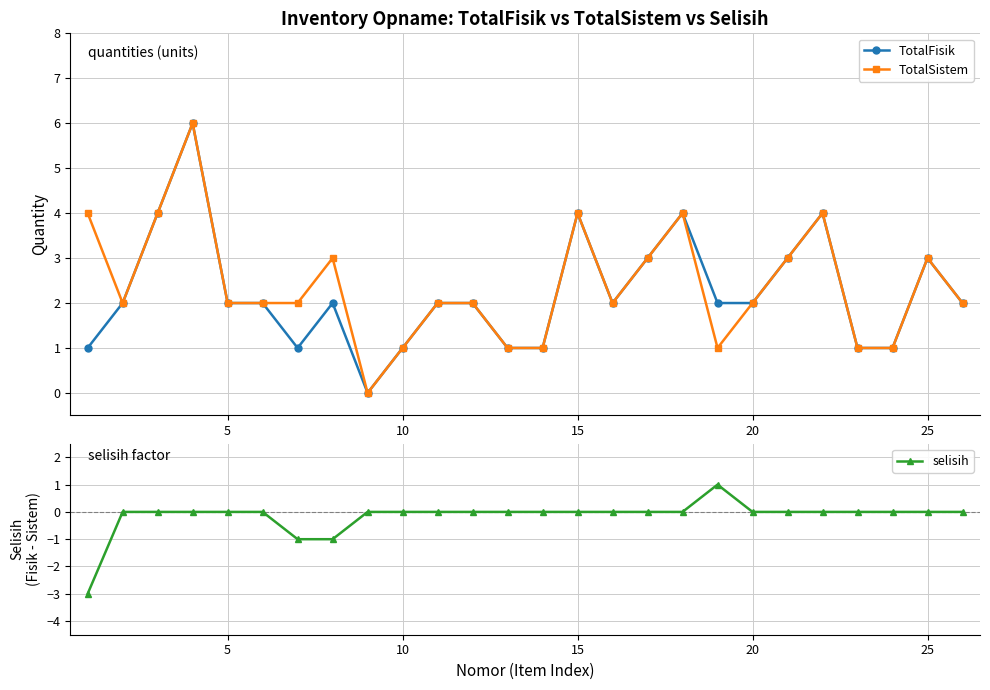

True or false: TotalSistem and selisih intersect in this chart.

False